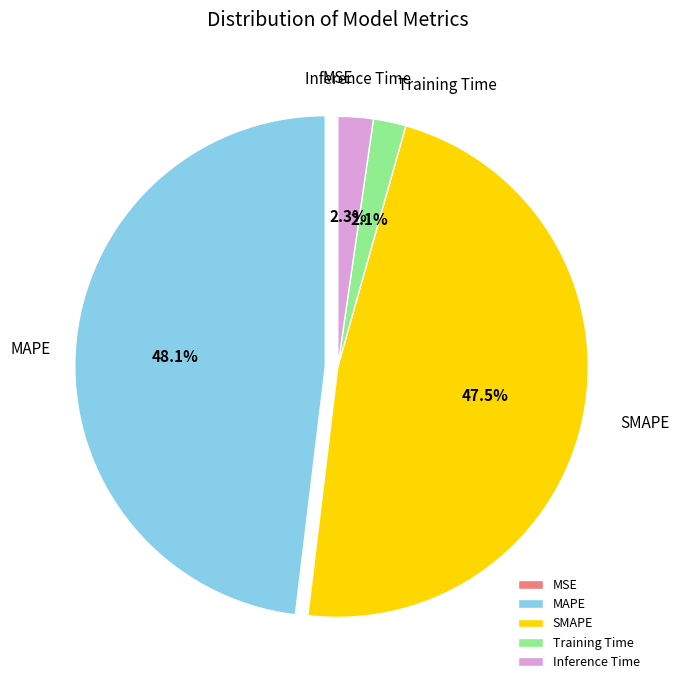

Is the sum of Inference Time and Training Time greater than half?

No